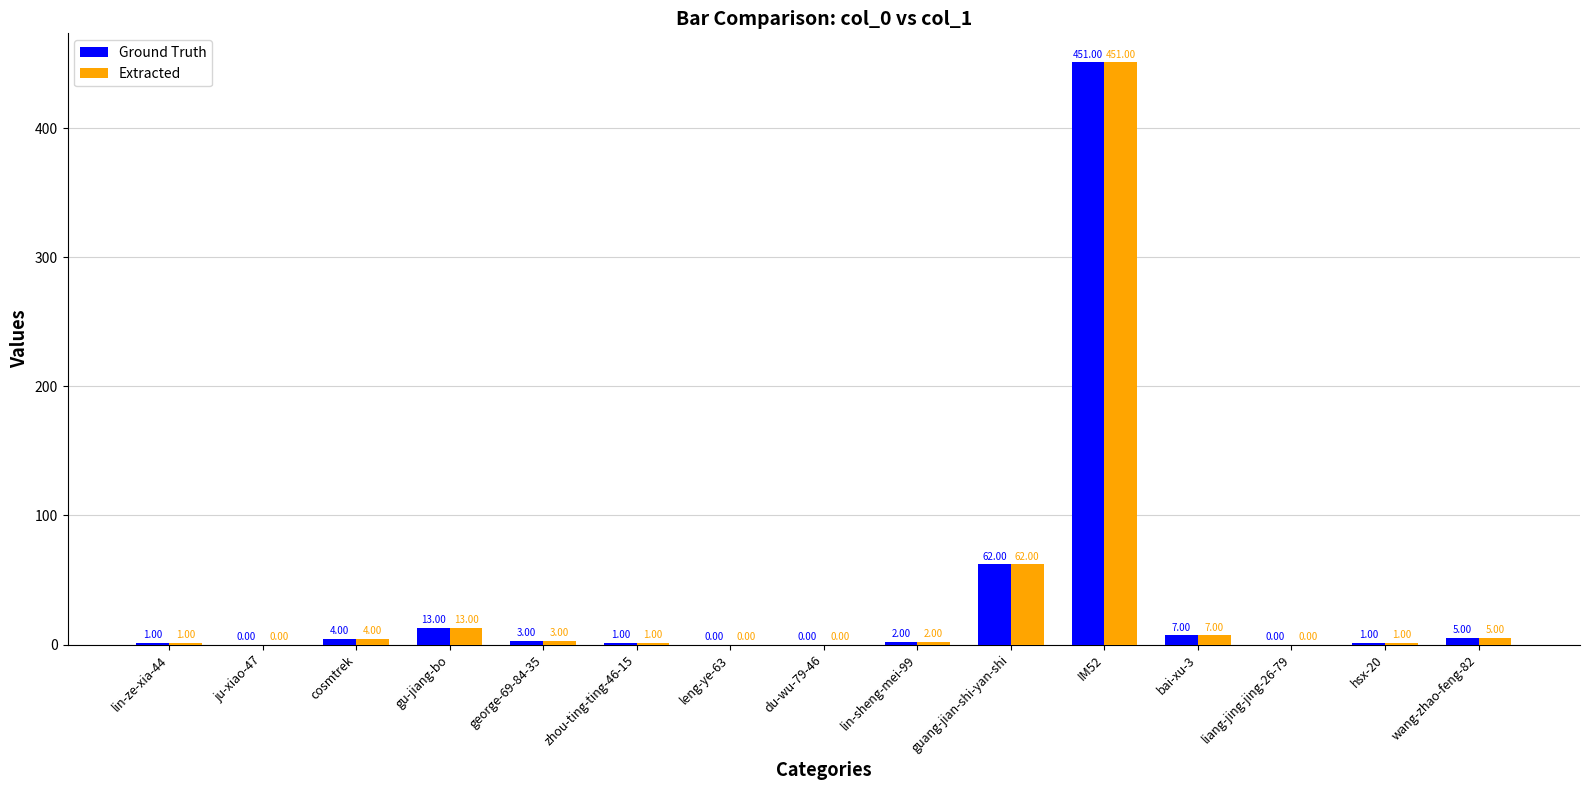

Where does the Extracted series first go above 2?

cosmtrek